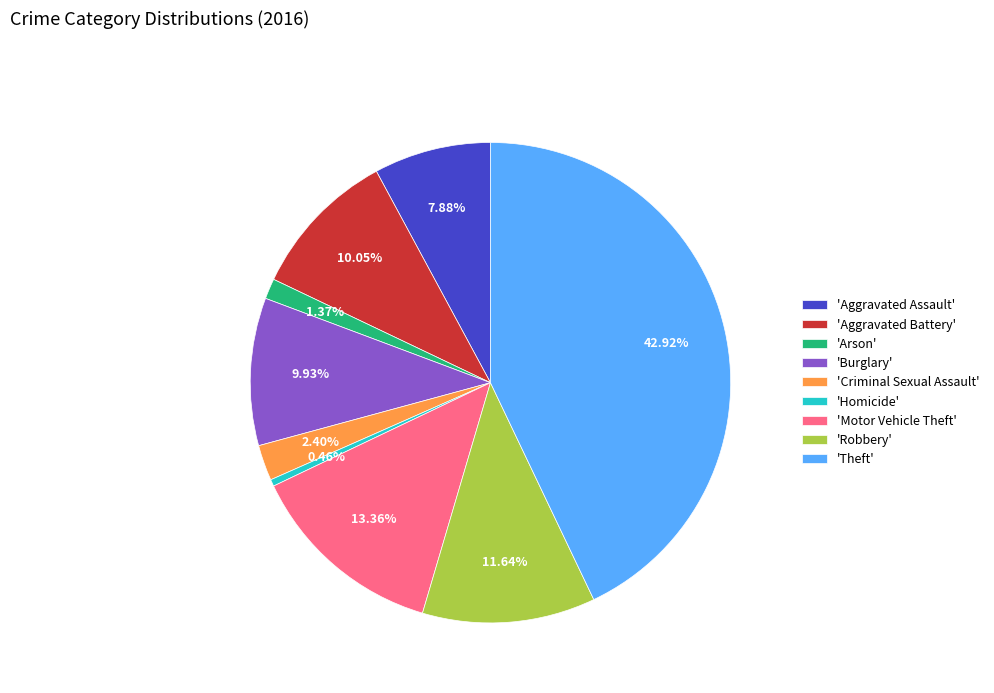

Which has a higher value, 'Theft' or 'Arson'?

'Theft'